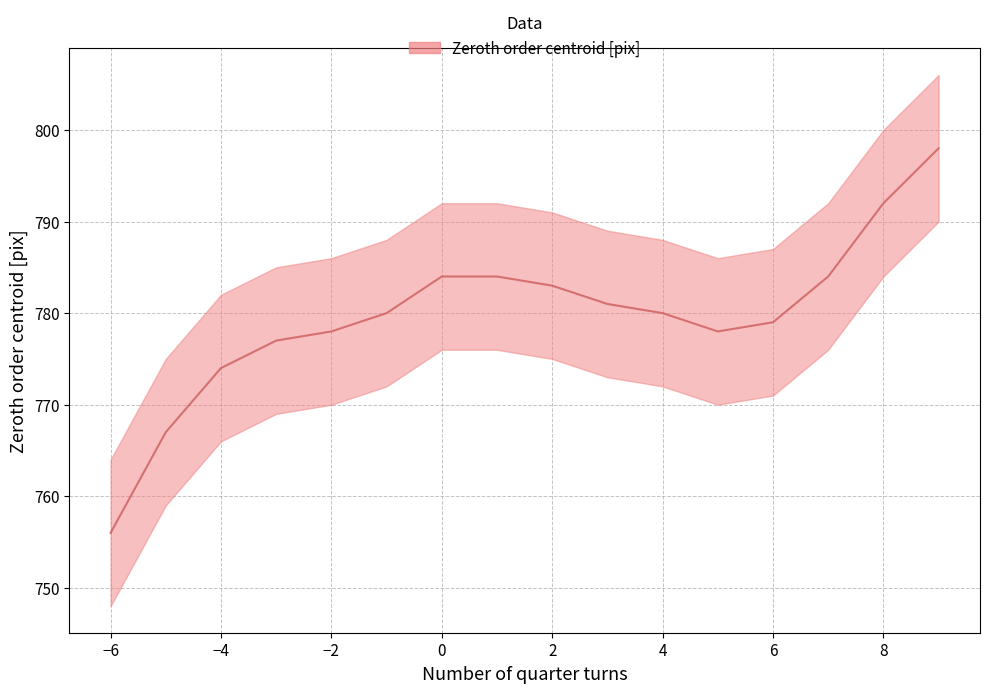

List the labels in order of value, smallest first.

-6, -5, -4, -3, -2, 5, 6, -1, 4, 3, 2, 0, 1, 7, 8, 9